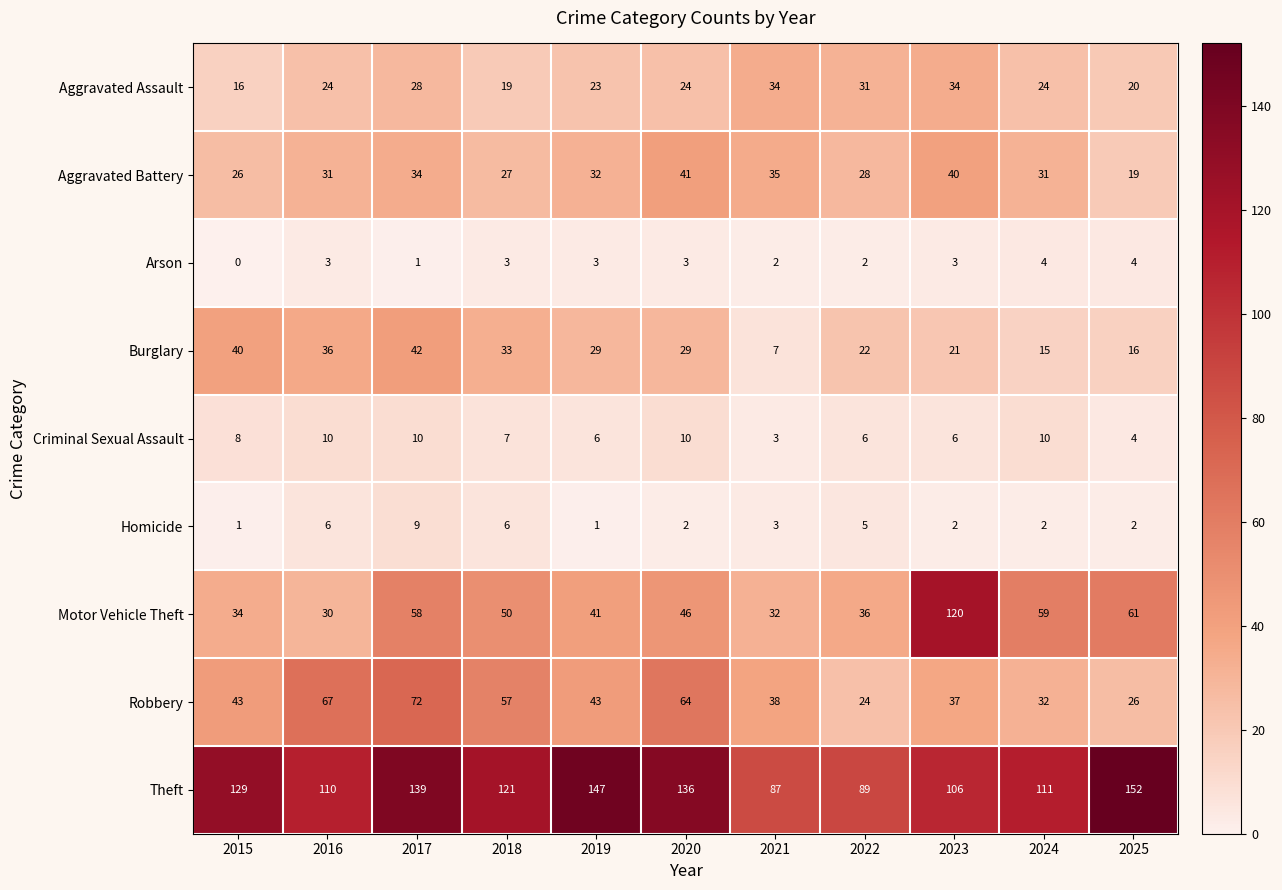

The value of Aggravated Assault at 2018 is 19. True or false?

True